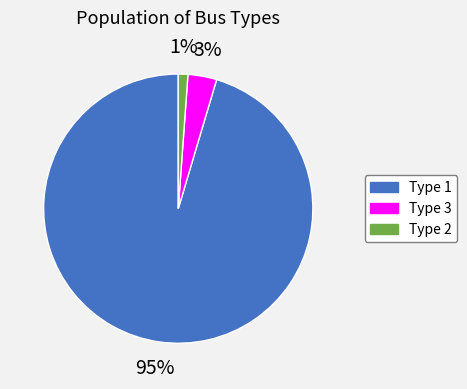

Combined, do Type 2 and Type 3 account for over 50%?

No